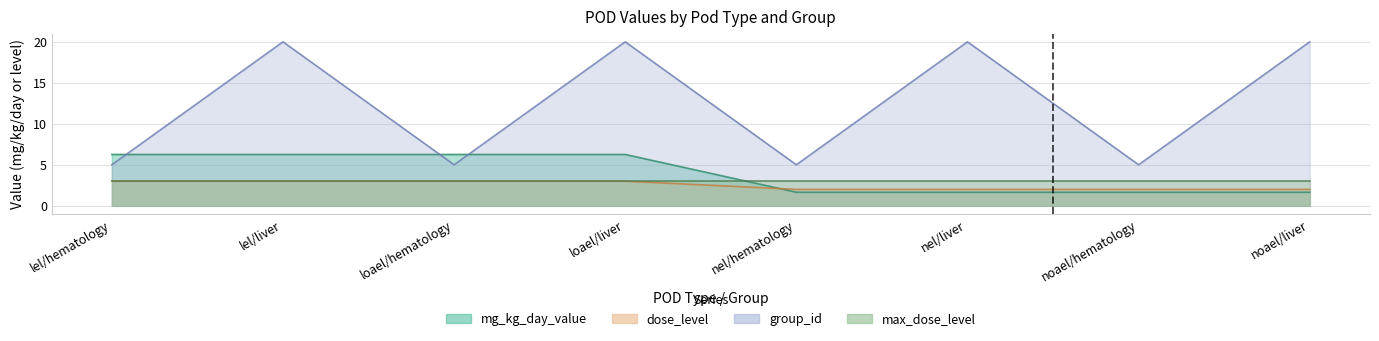

At which label does mg_kg_day_value first exceed 6?

lel/hematology